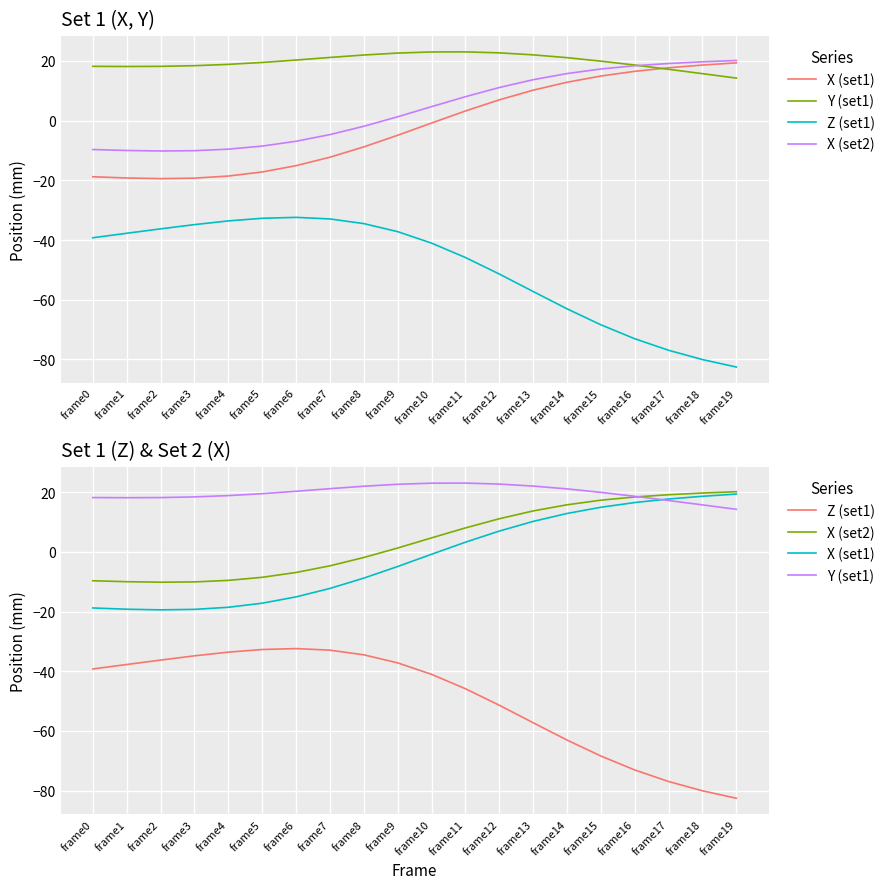

At frame9, list the series in order from smallest to largest.

Z (set1), X (set1), X (set2), Y (set1)